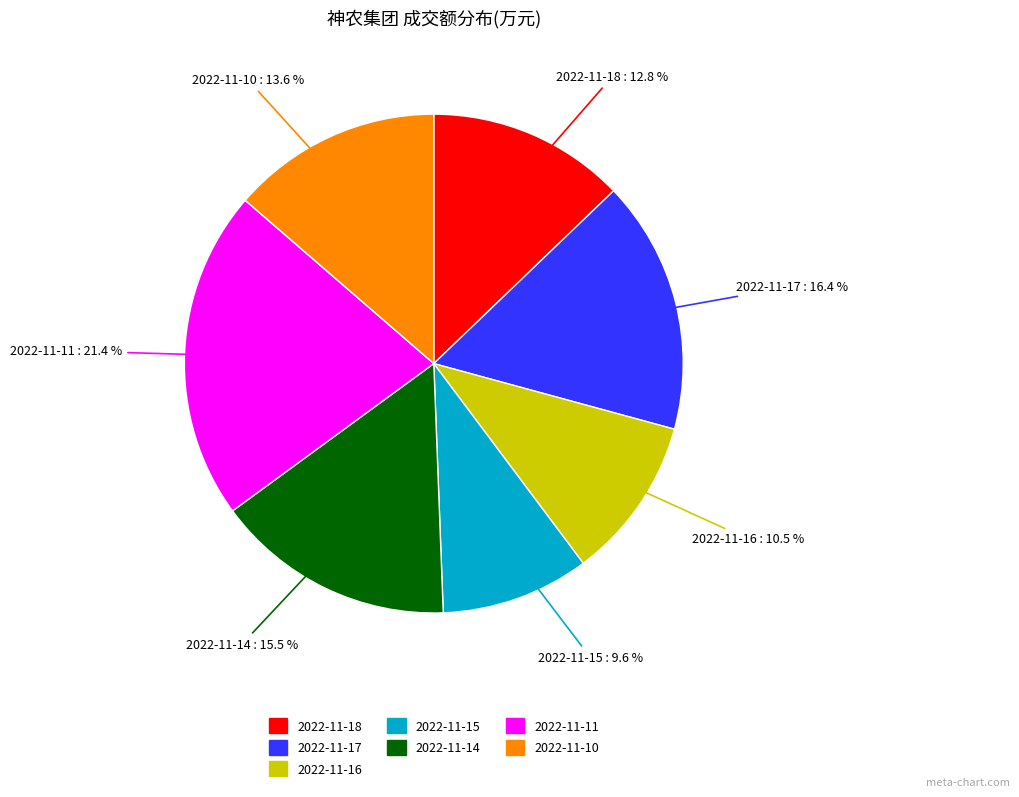

Approximately how many times larger is the value at 2022-11-17 compared to 2022-11-16?

1.6